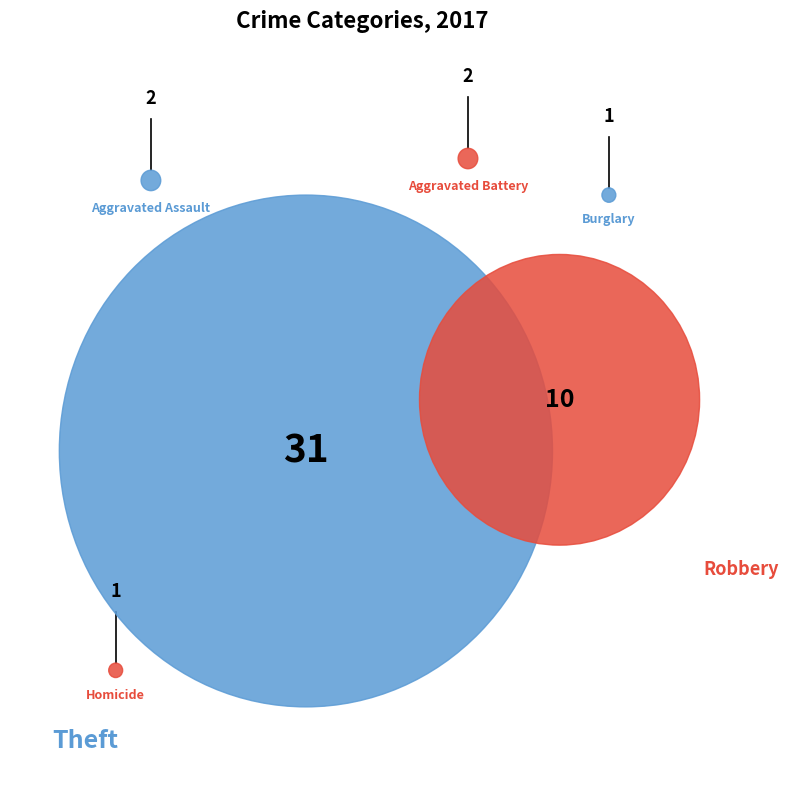

To the nearest percent, what is the difference between the Robbery and Burglary slice percentages?

19%